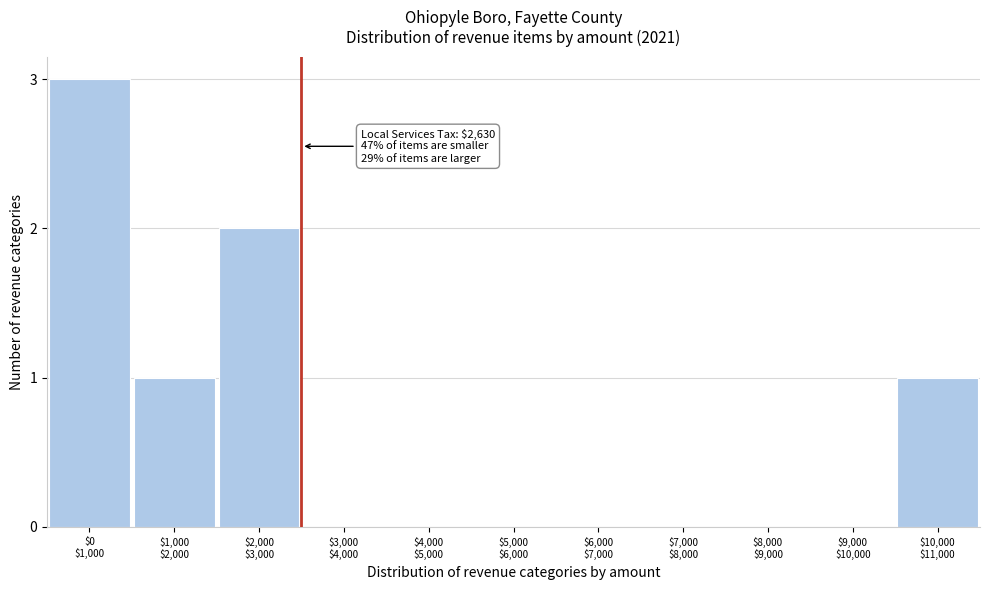

What is the greatest value displayed?

3